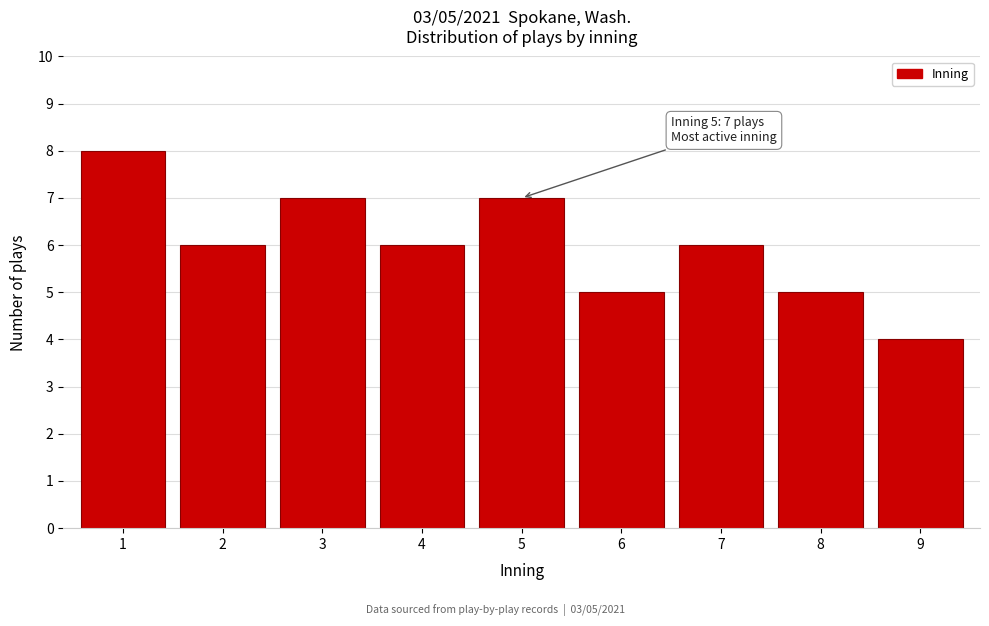

Reading left to right, list all the values displayed in this chart.

8	6	7	6	7	5	6	5	4